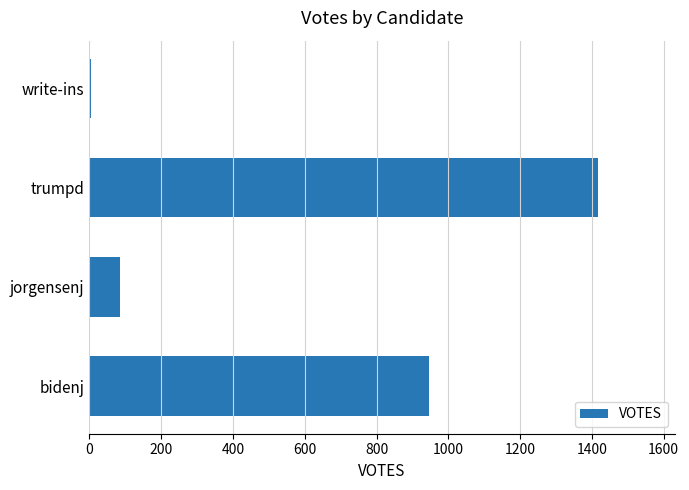

What is the change in value from bidenj to jorgensenj?

-859